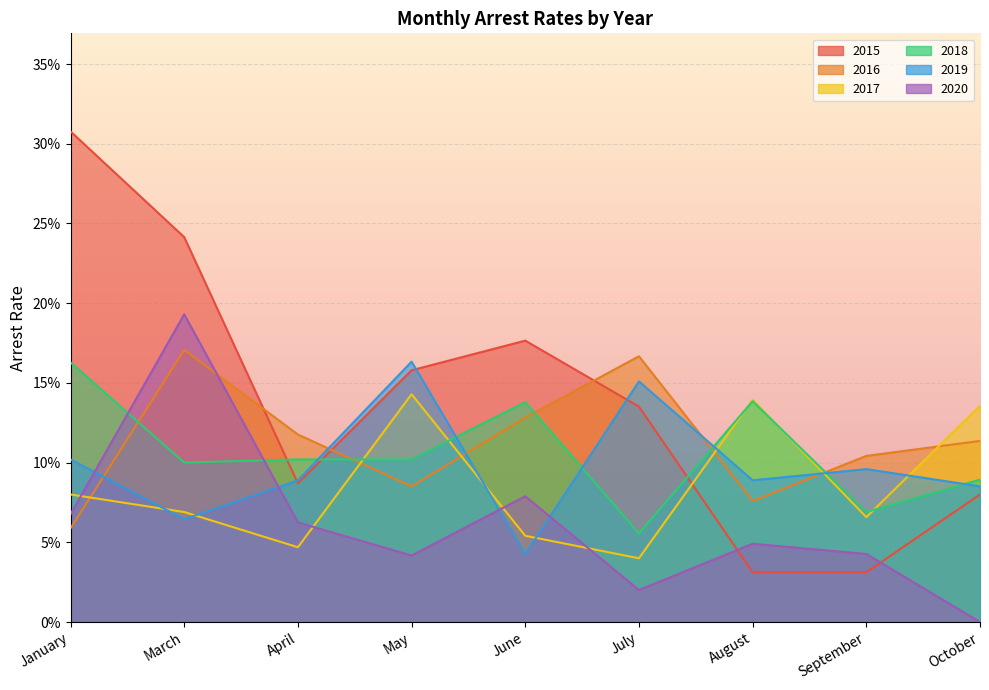

What is the difference between the arrest_rate_2017 values at October and March?

0.1